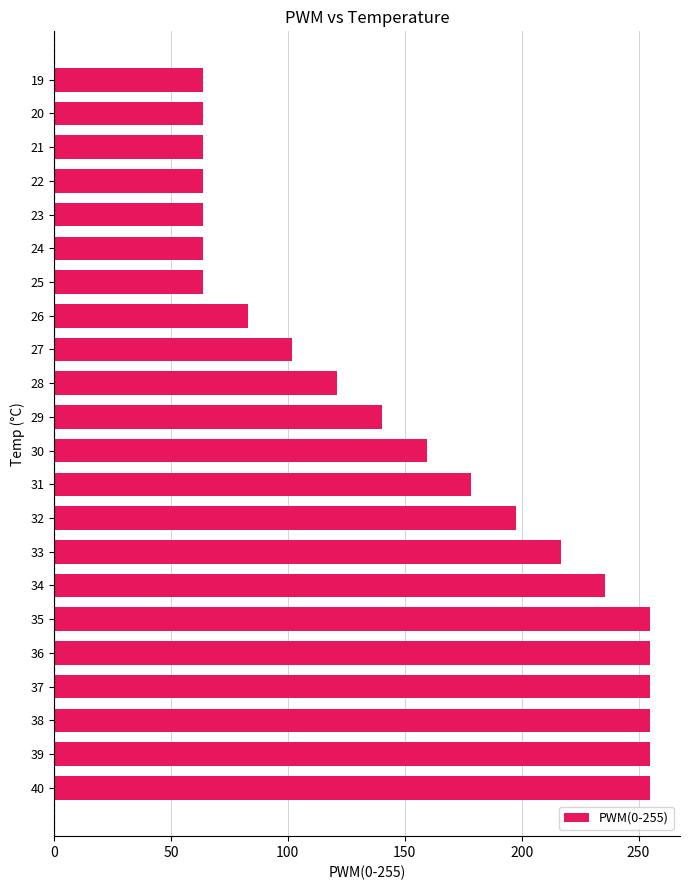

How many values exceed 159?

11